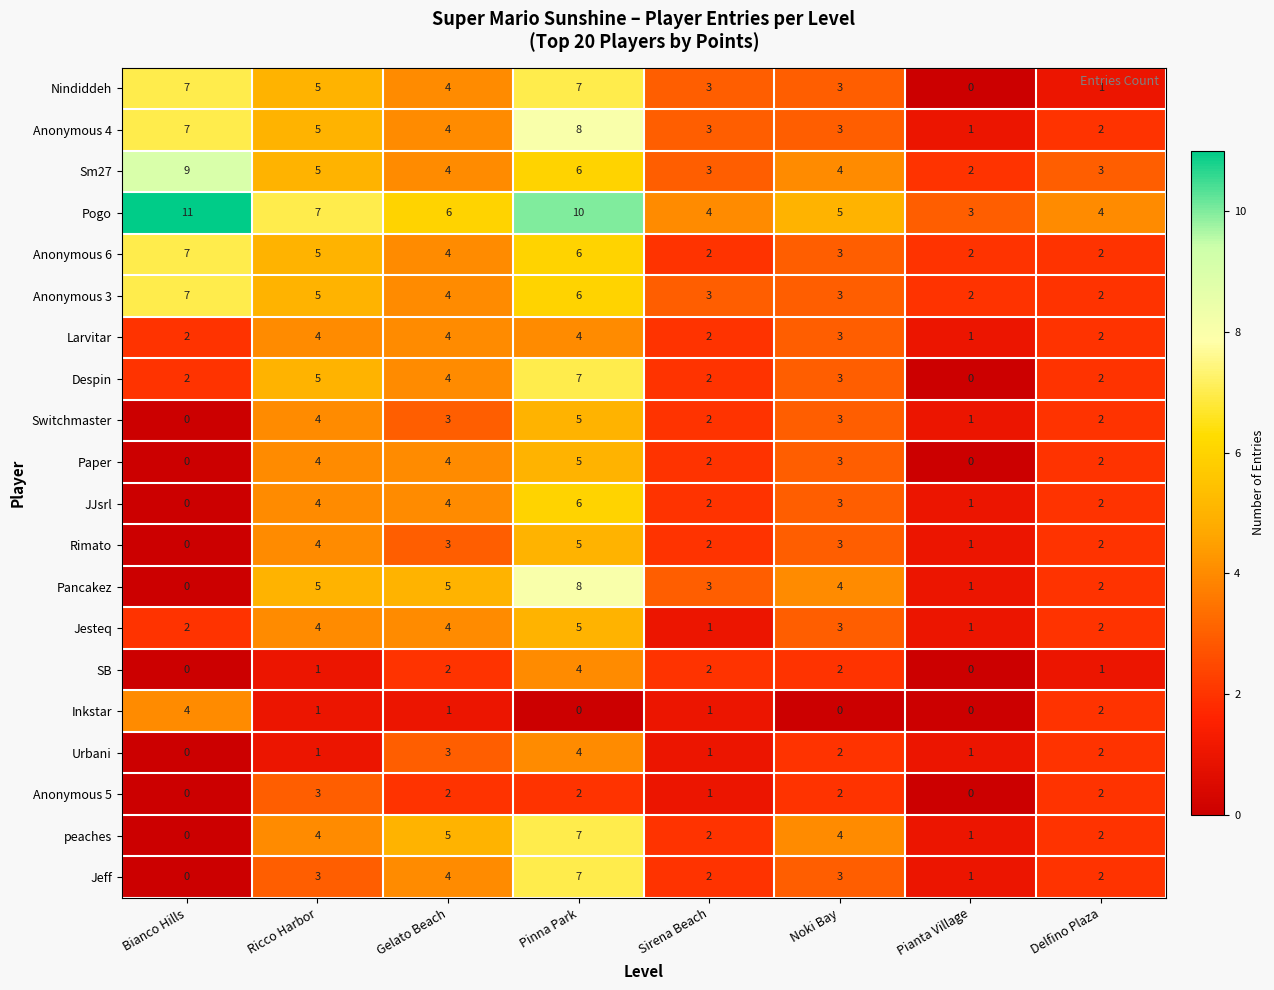

What is the total value across all series at Pianta Village?

19